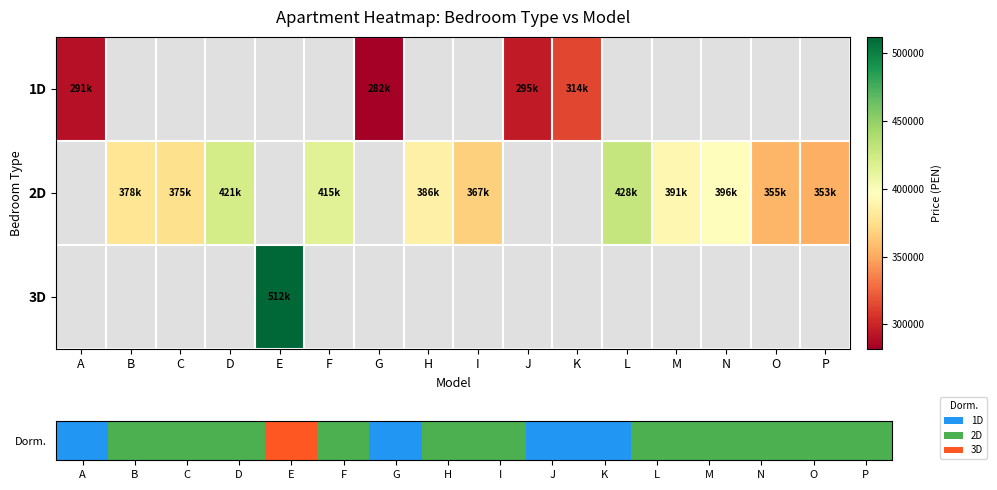

How many positive values does the 2D series have?

11